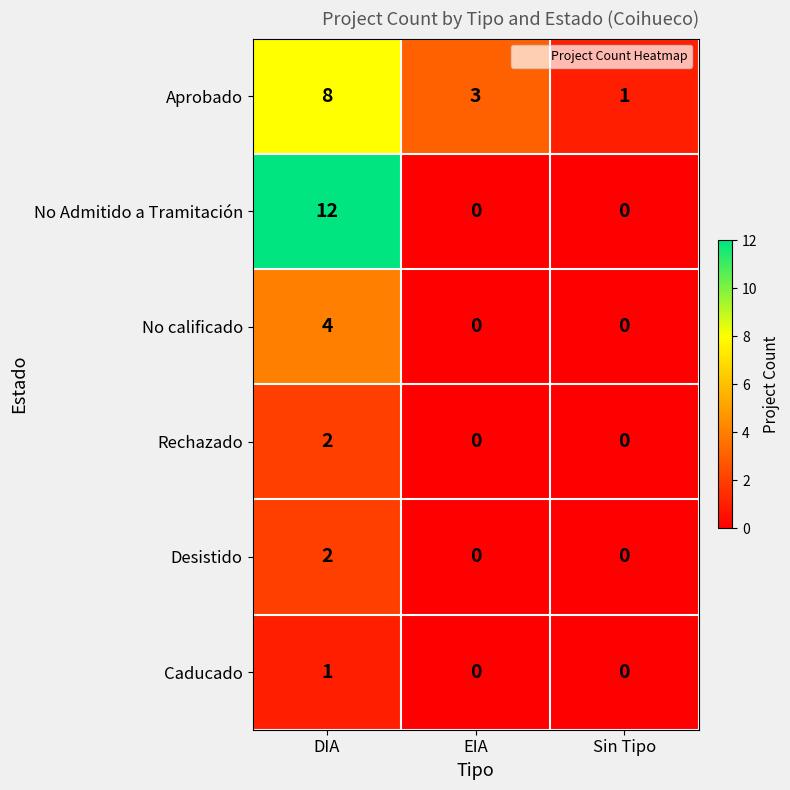

Which category has the highest value across all series?

DIA